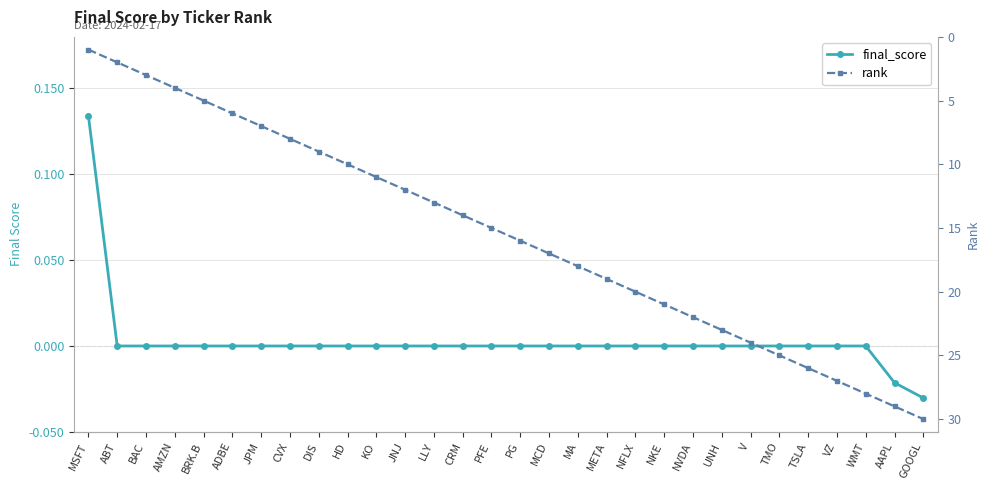

The value of final_score at JNJ is 0.0. True or false?

True